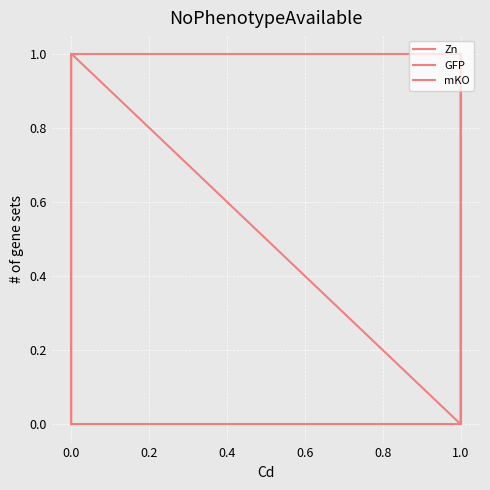

Reading left to right, what are all the values shown in this chart?

Zn: 1	0	1	0
GFP: 0	1	1	0
mKO: 1	0	0	0